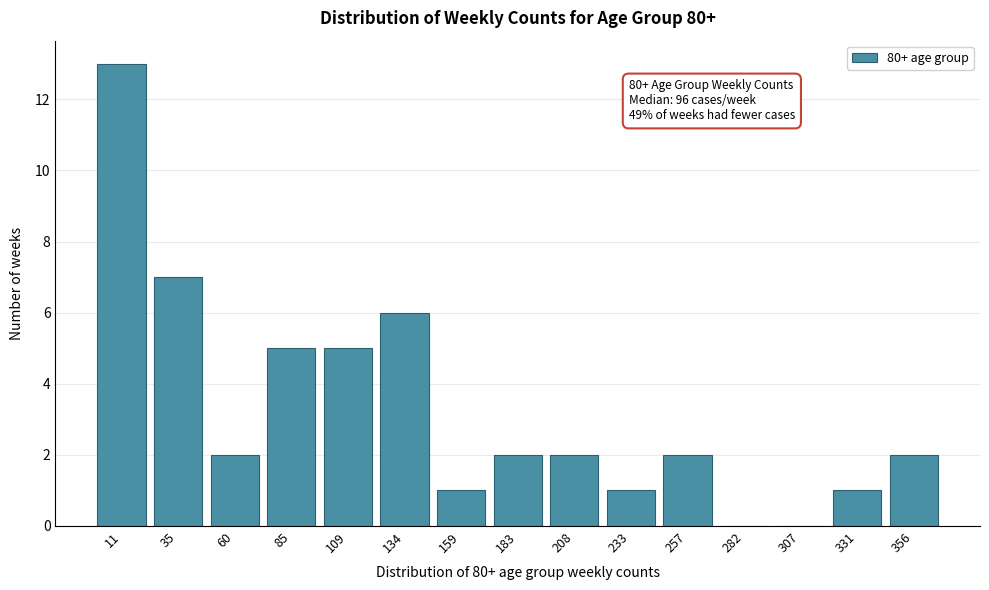

Reading right to left, transcribe all the data shown in this chart.

356=2	331=1	307=0	282=0	257=2	233=1	208=2	183=2	159=1	134=6	109=5	85=5	60=2	35=7	11=13